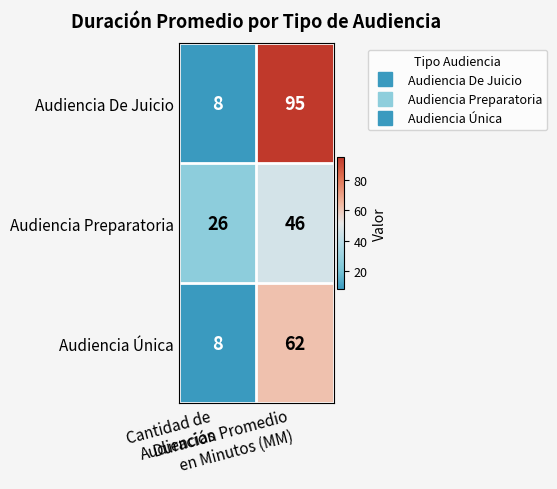

What is the maximum value shown in the chart?

95